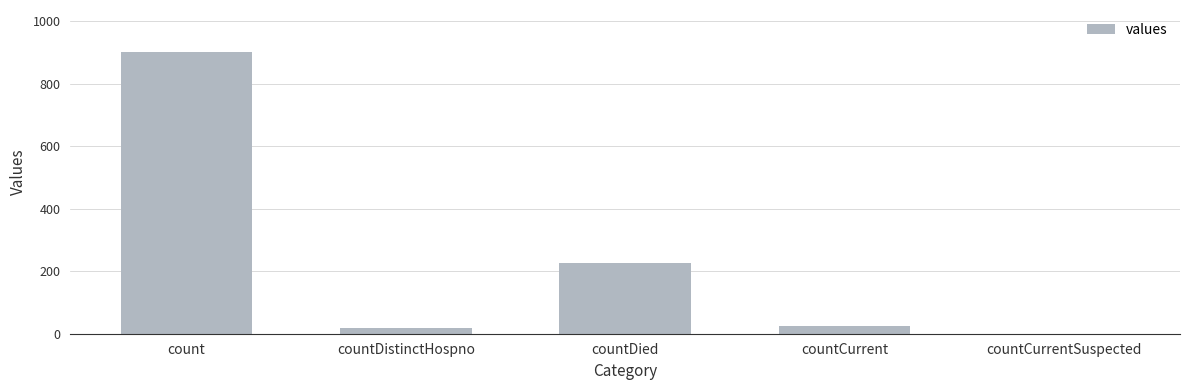

How many positive values are there?

4